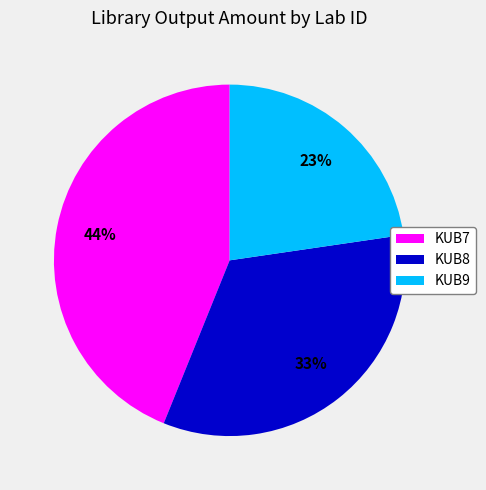

To the nearest percent, what is the combined percentage of KUB7 and KUB8?

77%